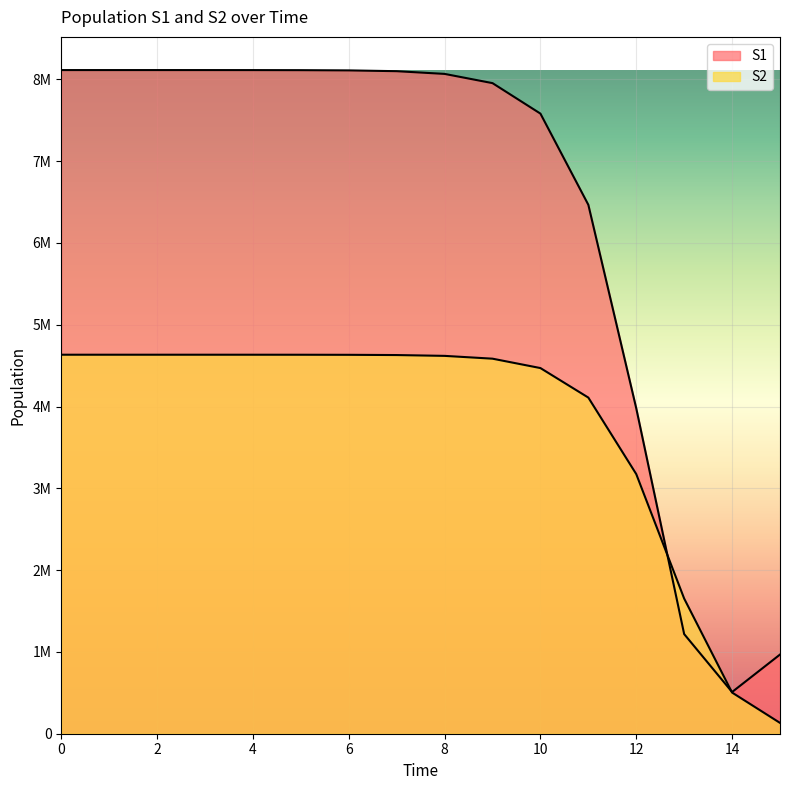

Is it true that S2 equals 3174335.5 at 12?

True